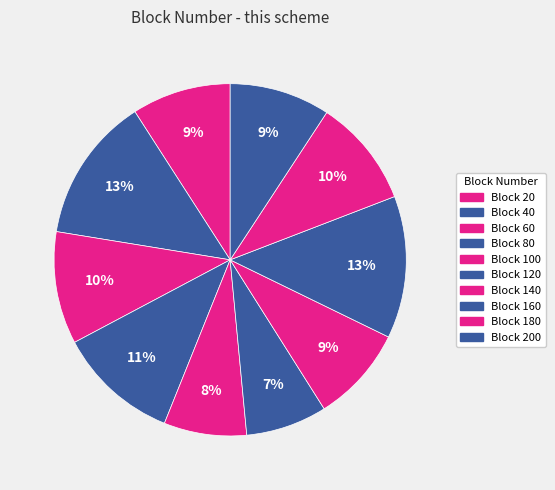

Does any single category account for the majority?

No